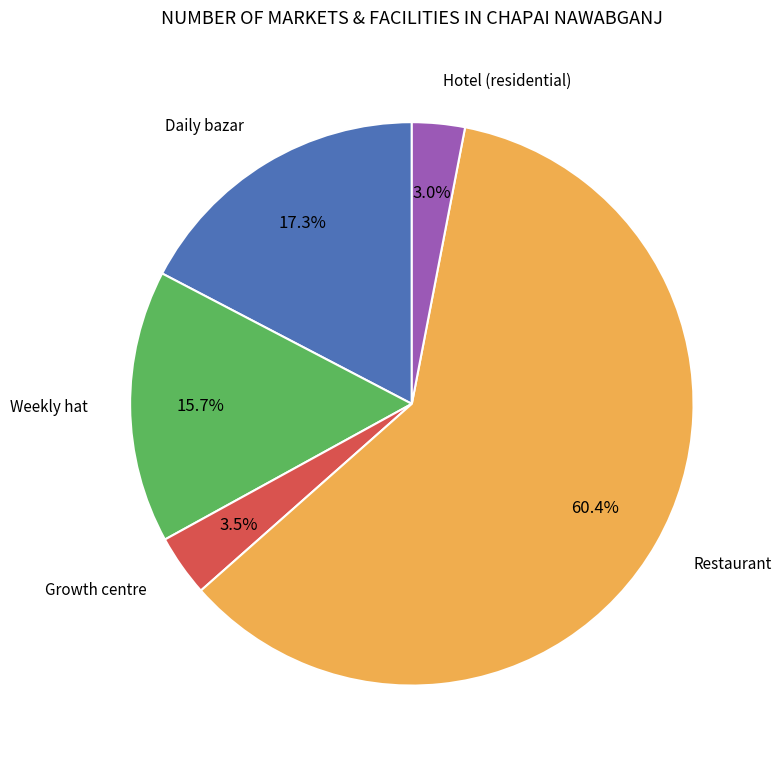

Is the sum of Daily bazar and Growth centre greater than half?

No